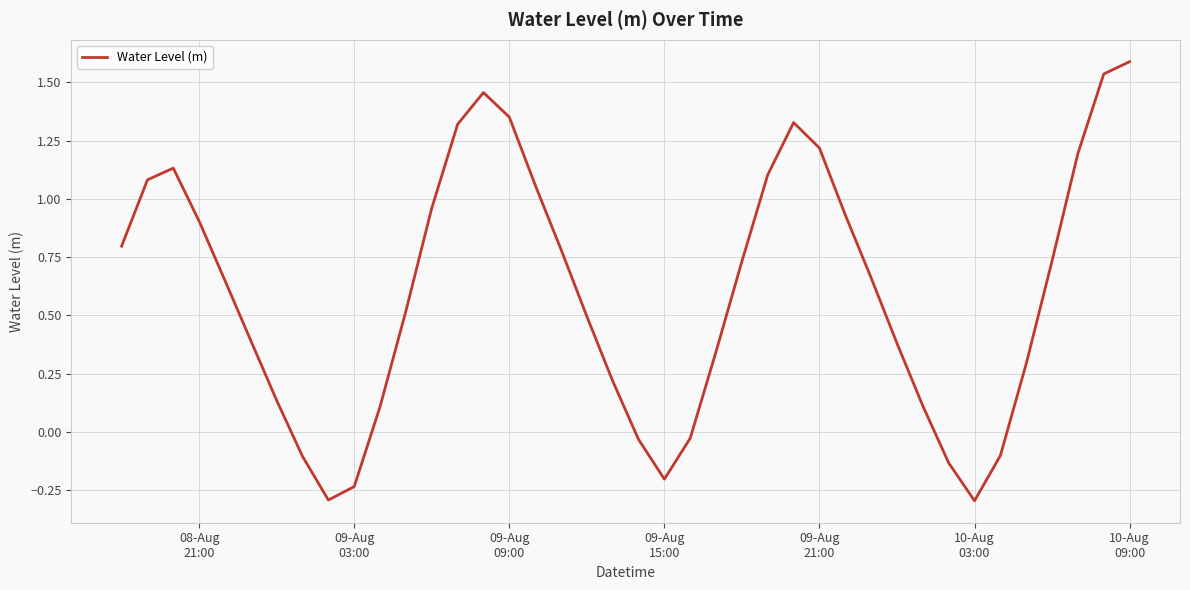

What is the smallest value displayed?

-0.3